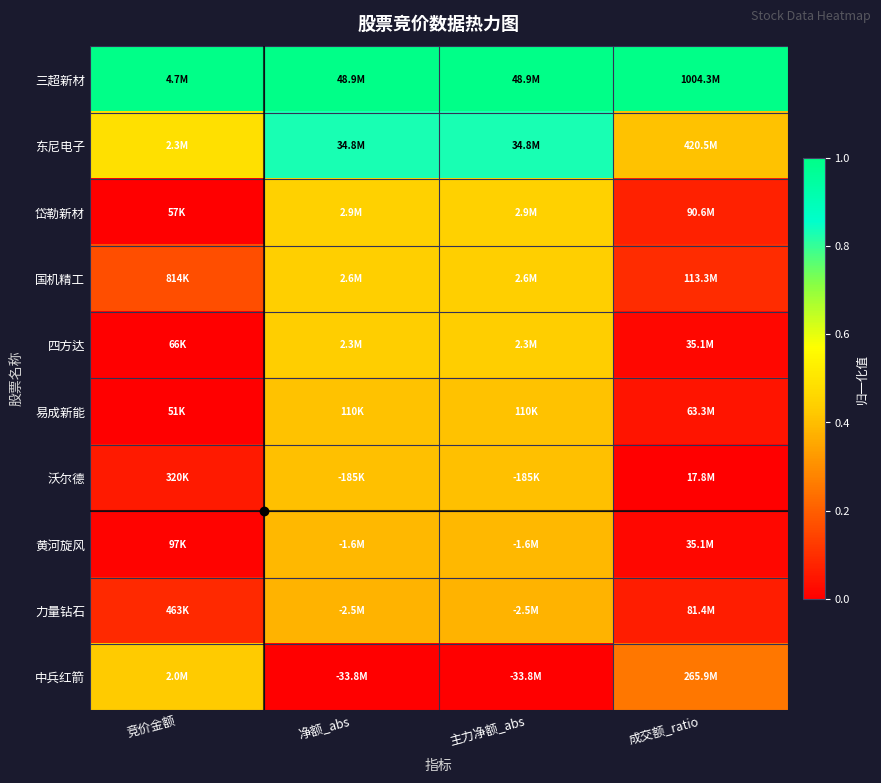

Which series has the largest total across all categories?

三超新材